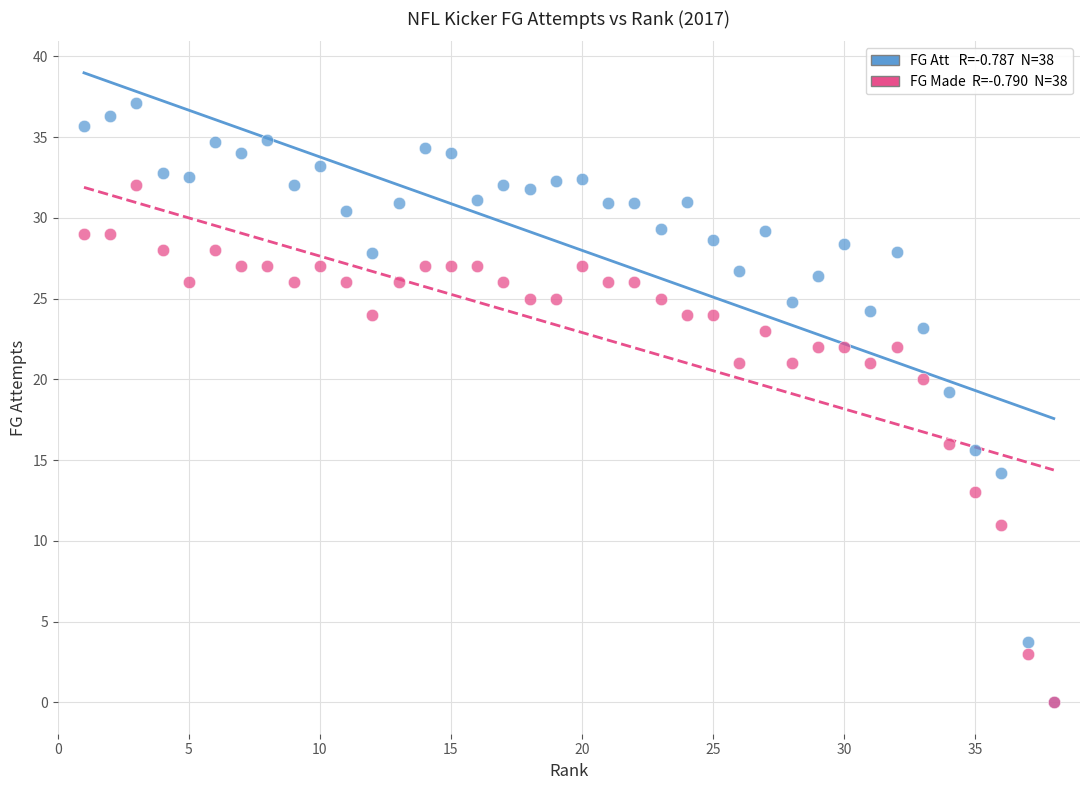

Across all series, what Y value is closest to 18?

19.2